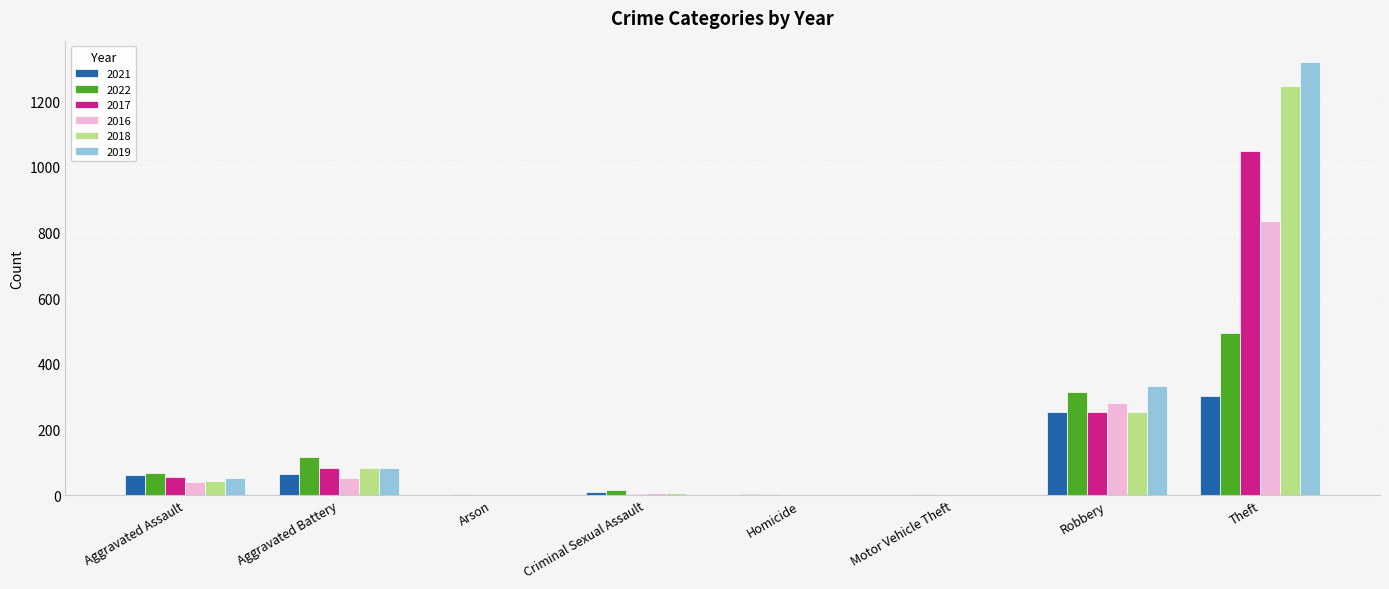

Which series changed the most between Aggravated Battery and Robbery?

2019